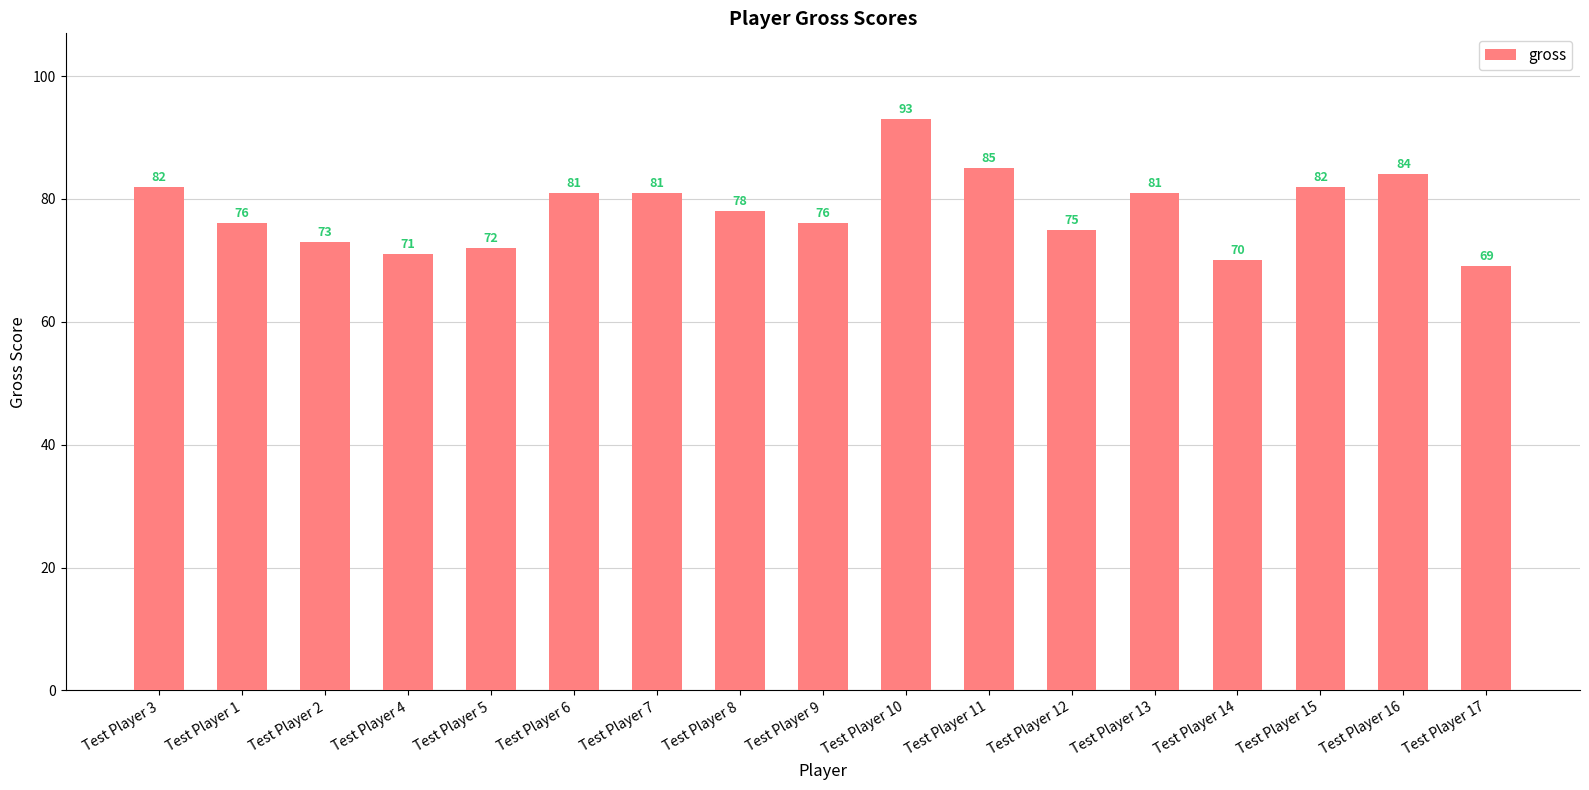

What is the change in value from Test Player 2 to Test Player 16?

+11